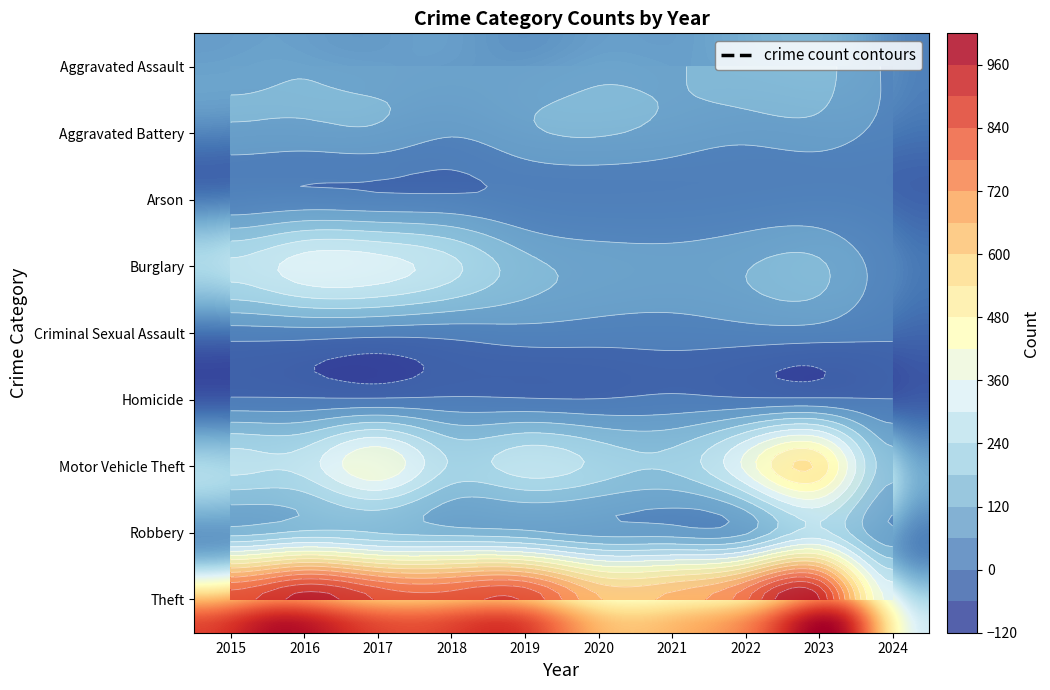

What is the minimum value for Criminal Sexual Assault?

8